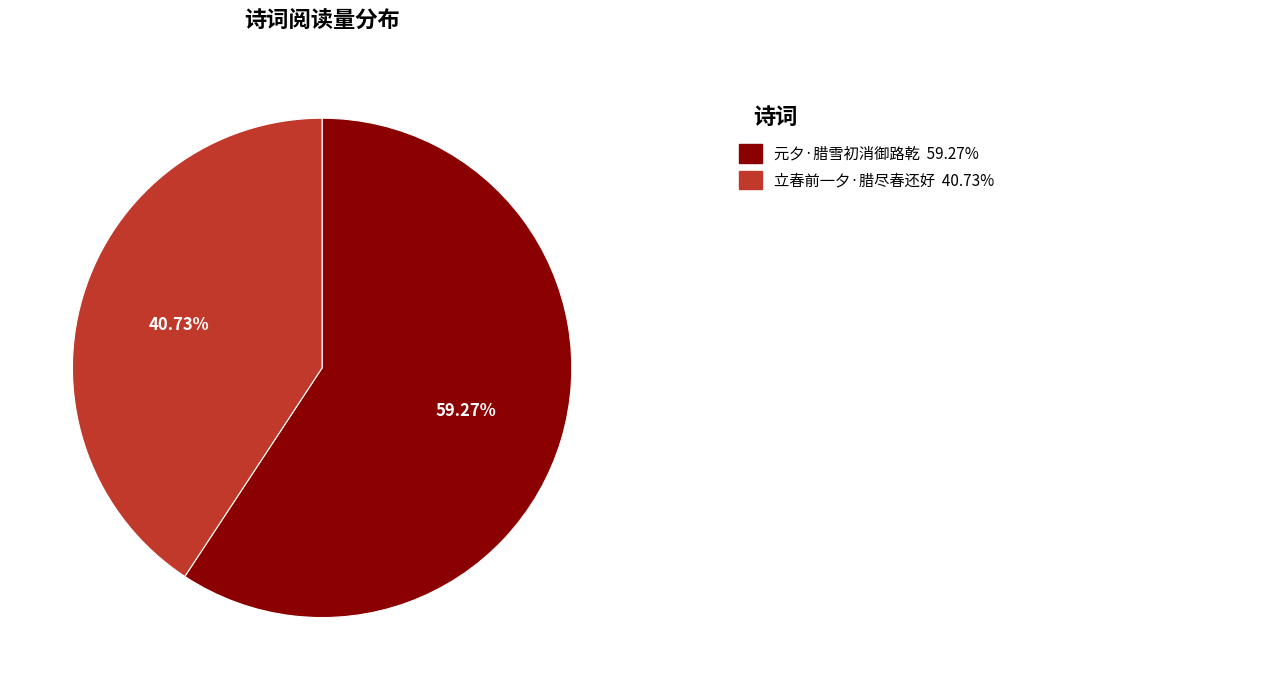

To the nearest percent, what is the difference between the largest and smallest slice percentages?

19%